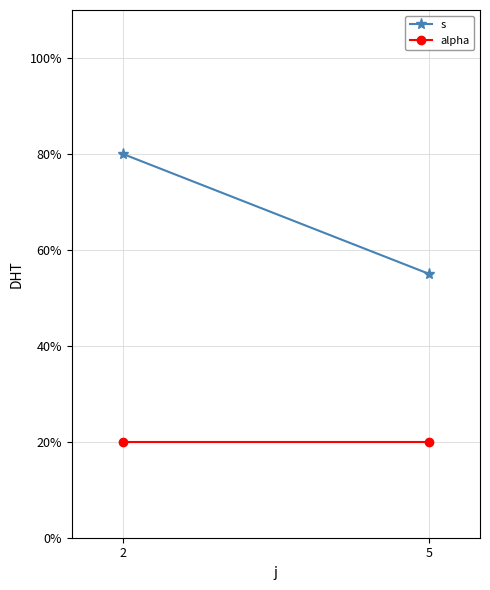

Which series changed the most between 2 and 5?

s